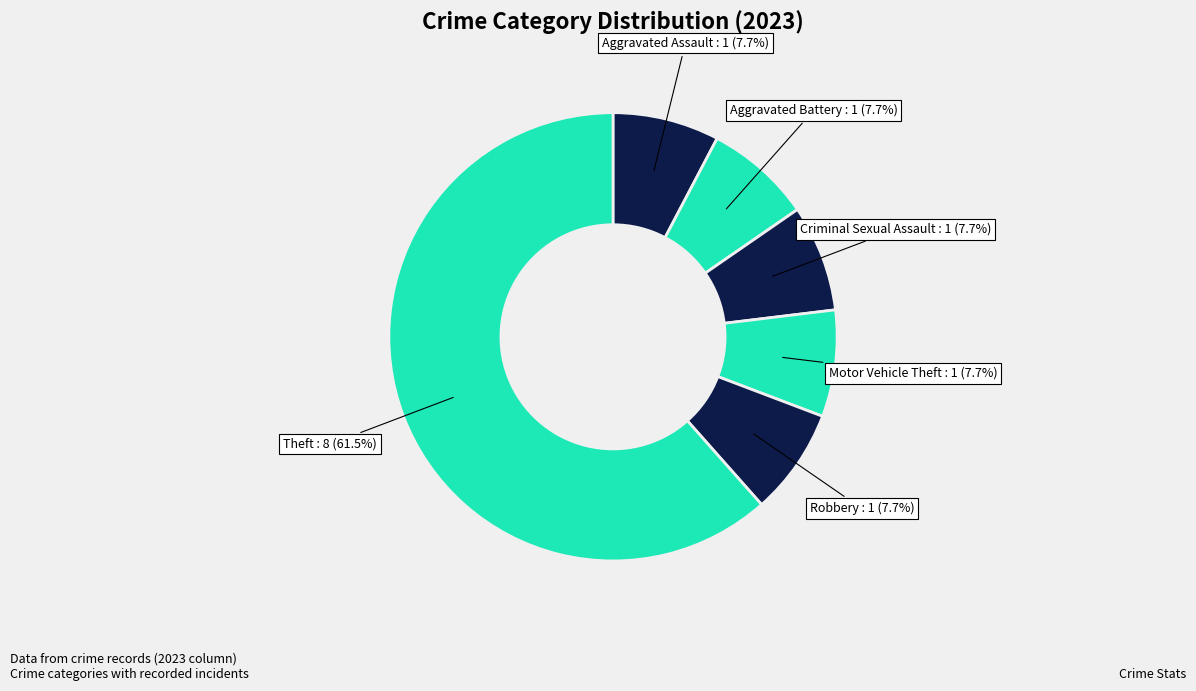

How many segments does this pie chart have?

6